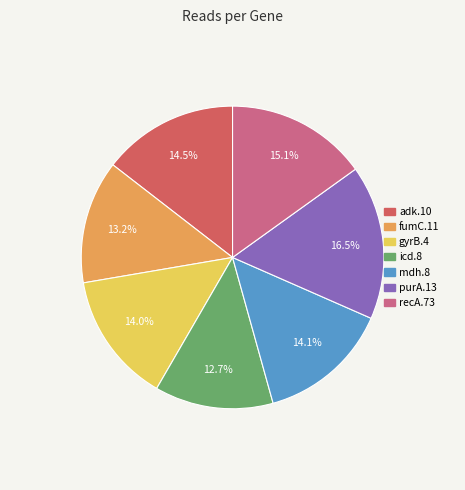

True or false: gyrB.4 accounts for 14% of the total.

True